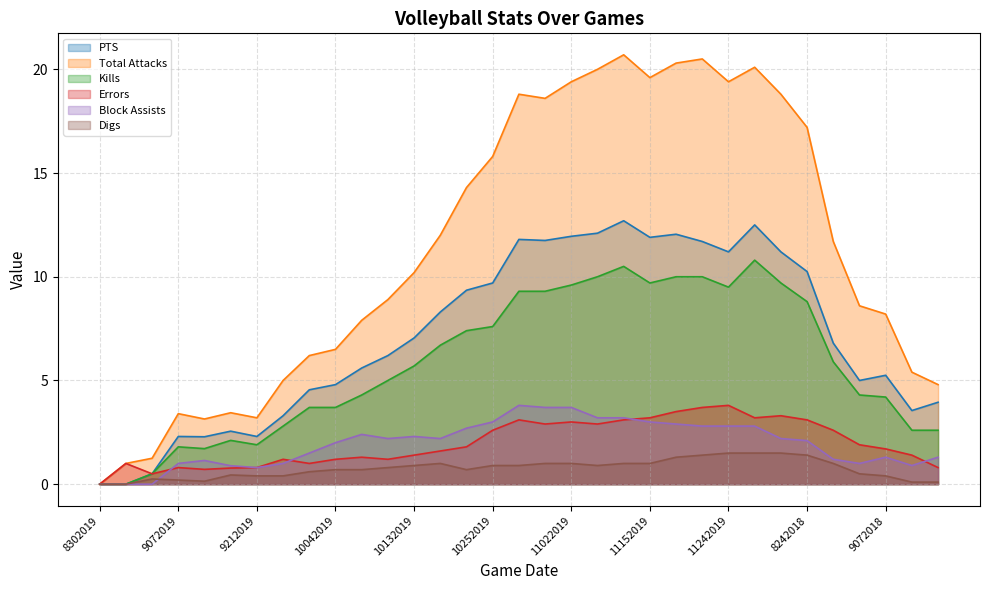

How many categories are shown in the chart?

33